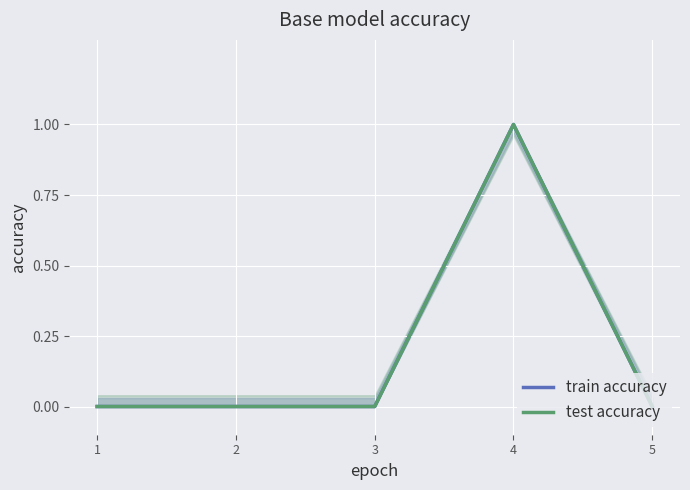

The test accuracy series shows 0 at 2. True or false?

True